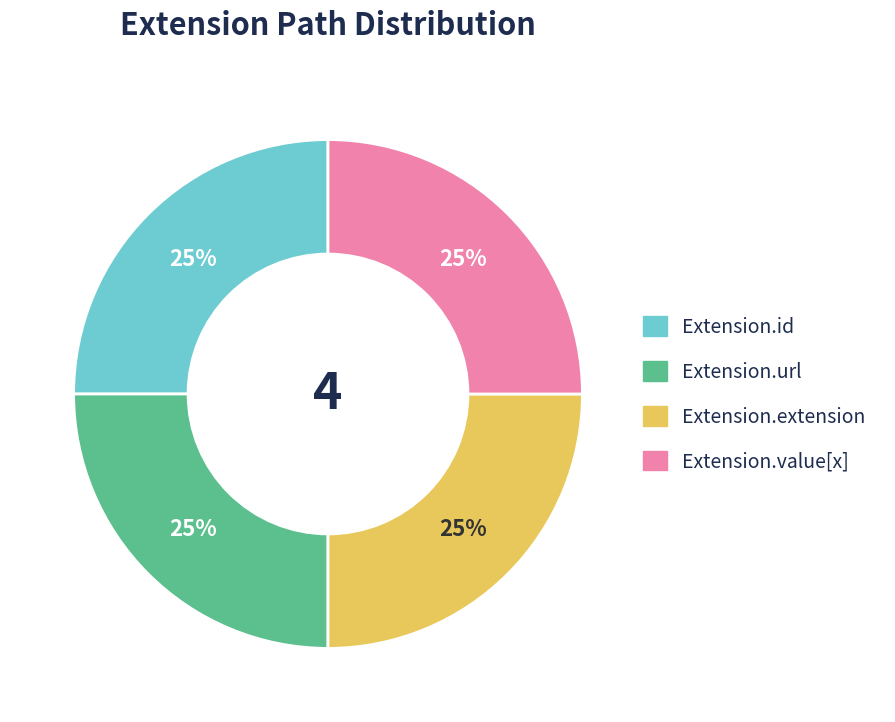

How many slices are in this pie chart?

4